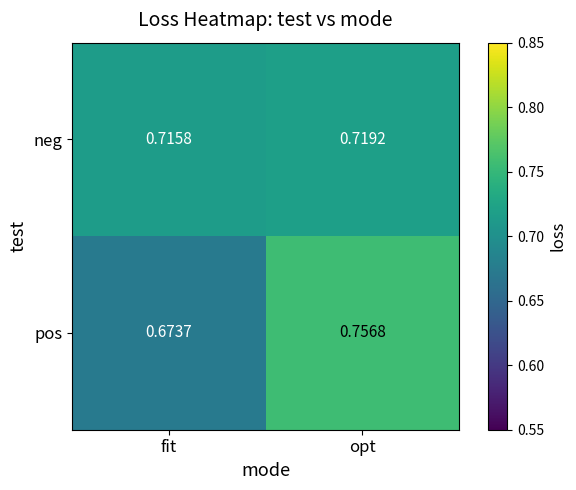

At opt, list the series in order from smallest to largest.

neg, pos